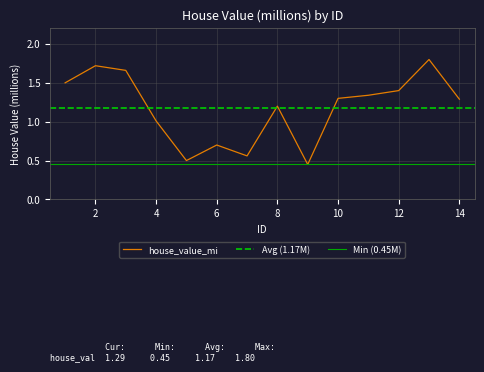

Reading left to right, extract all data points from this chart.

1=1.5	2=1.7	3=1.7	4=1.0	5=0.5	6=0.7	7=0.6	8=1.2	9=0.5	10=1.3	11=1.3	12=1.4	13=1.8	14=1.3